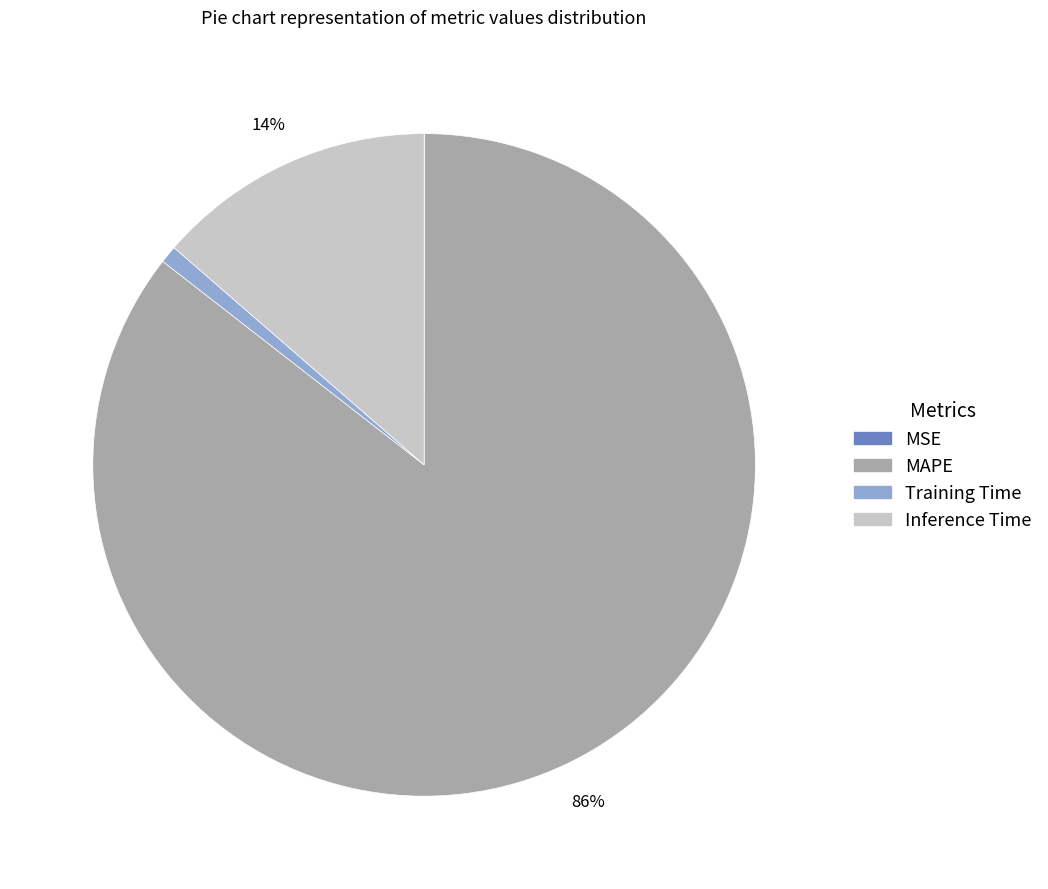

Which slice is the largest?

MAPE